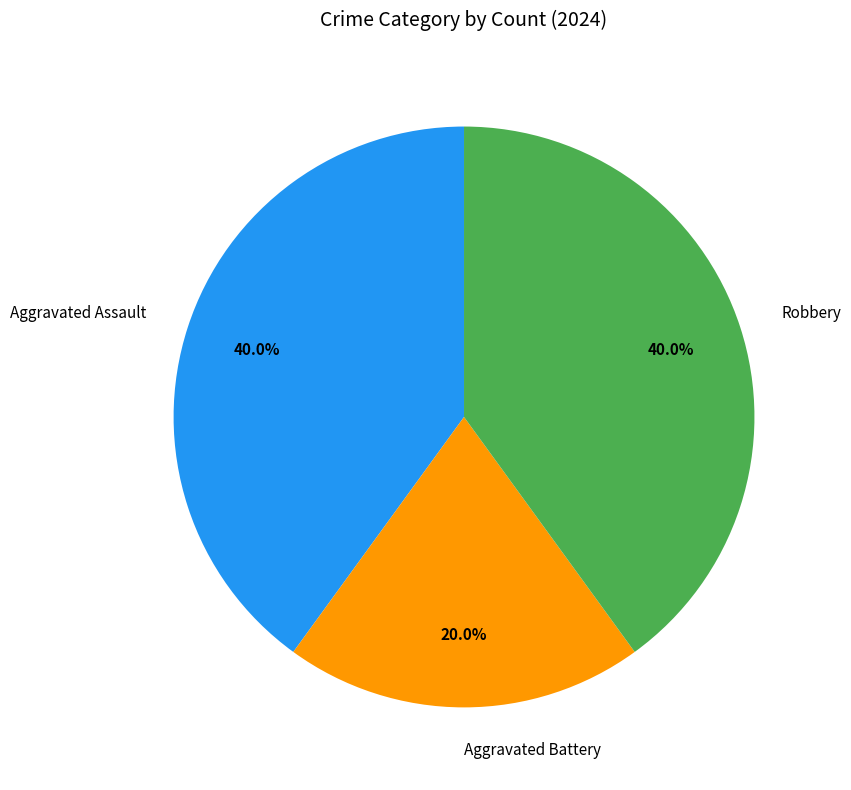

Combined, what portion of the pie is Aggravated Assault and Aggravated Battery?

60.0%